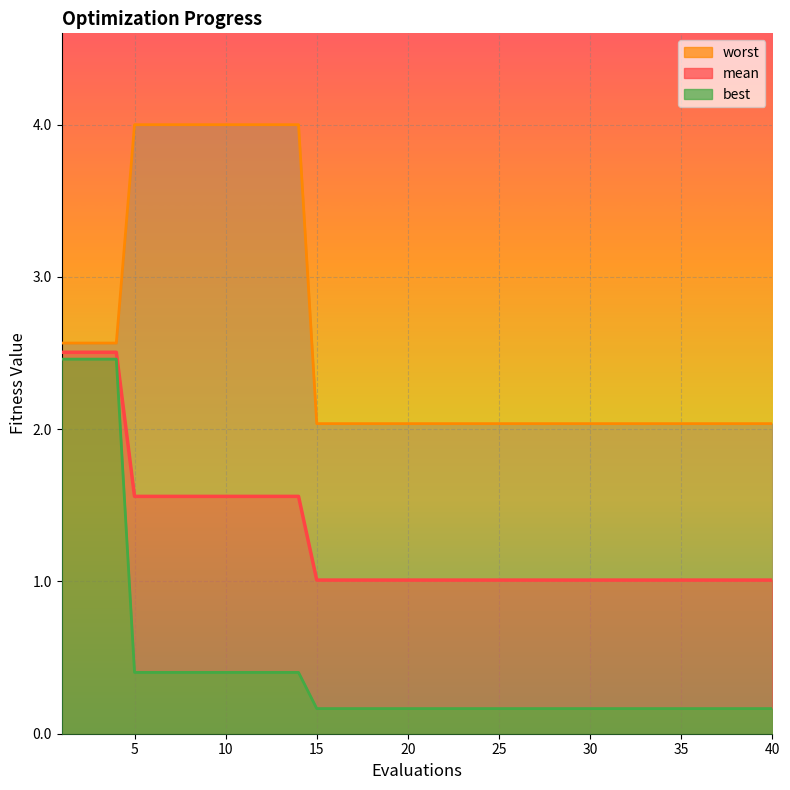

Is the value of worst at 35 greater than the value of best at 26?

Yes